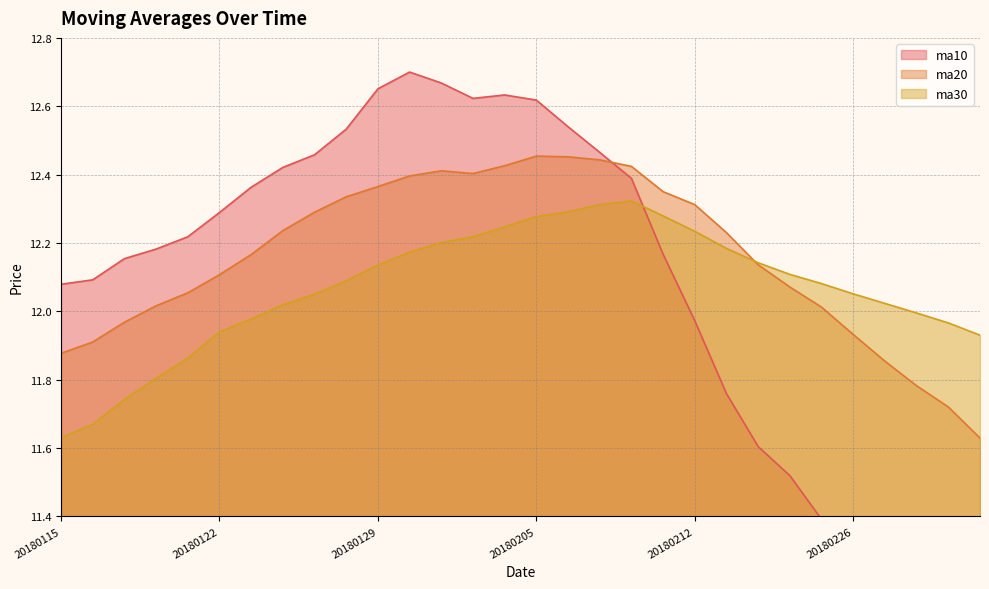

How many lines are shown in the chart?

3